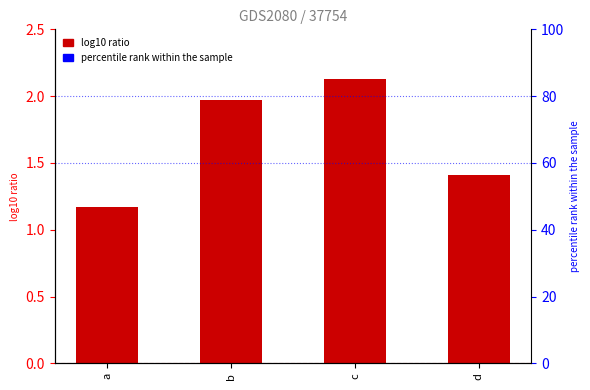

Which has a higher value, c or a?

c